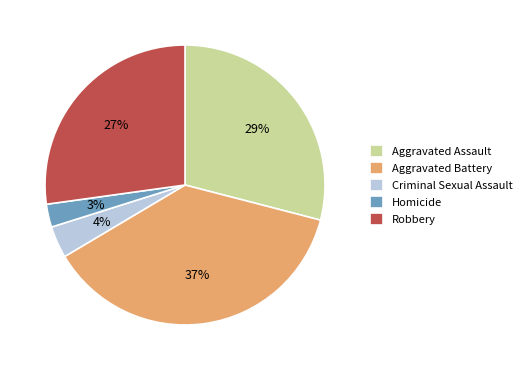

Rank the categories by value from highest to lowest.

Aggravated Battery, Aggravated Assault, Robbery, Criminal Sexual Assault, Homicide